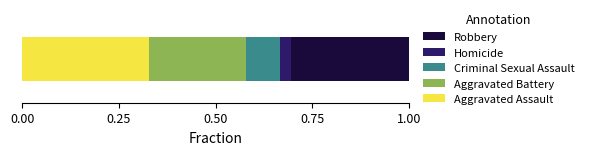

What are all the series names shown in the legend?

Robbery, Homicide, Criminal Sexual Assault, Aggravated Battery, Aggravated Assault